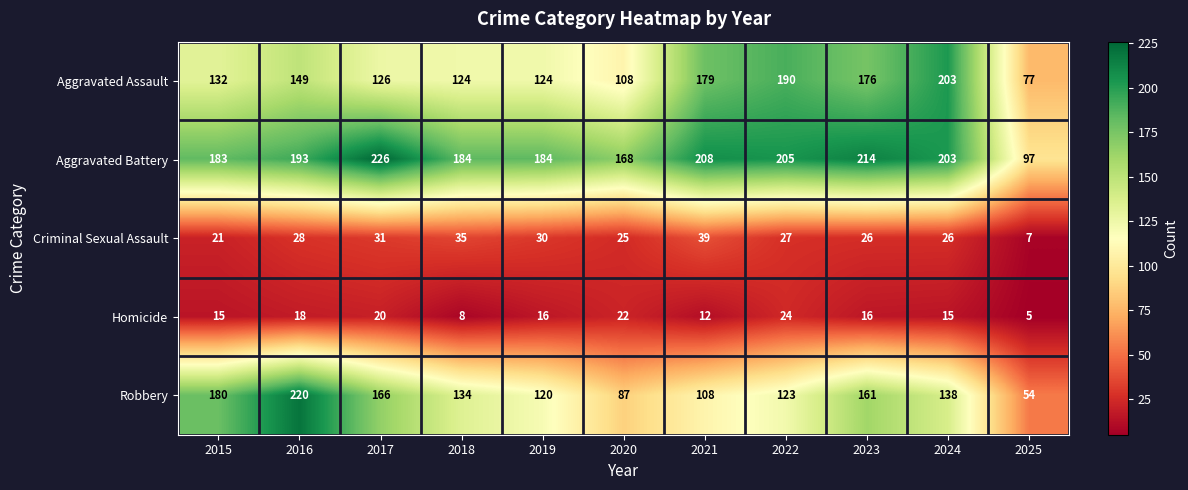

What is the sum of the Aggravated Battery values at 2020 and 2024?

371